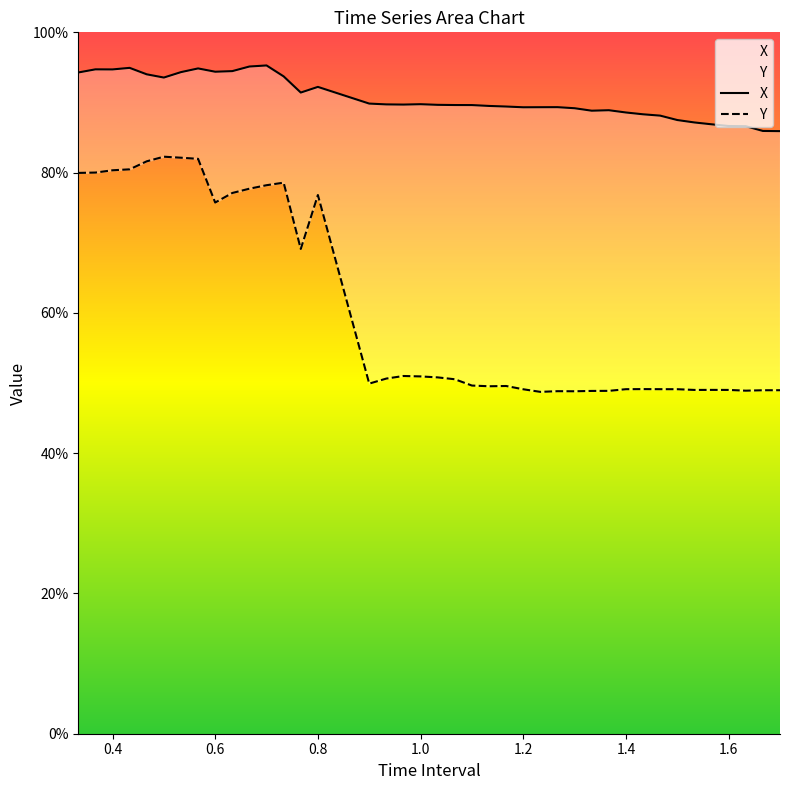

What is the sum of the Y values at 1.600000000000002 and 0.7?

1.3